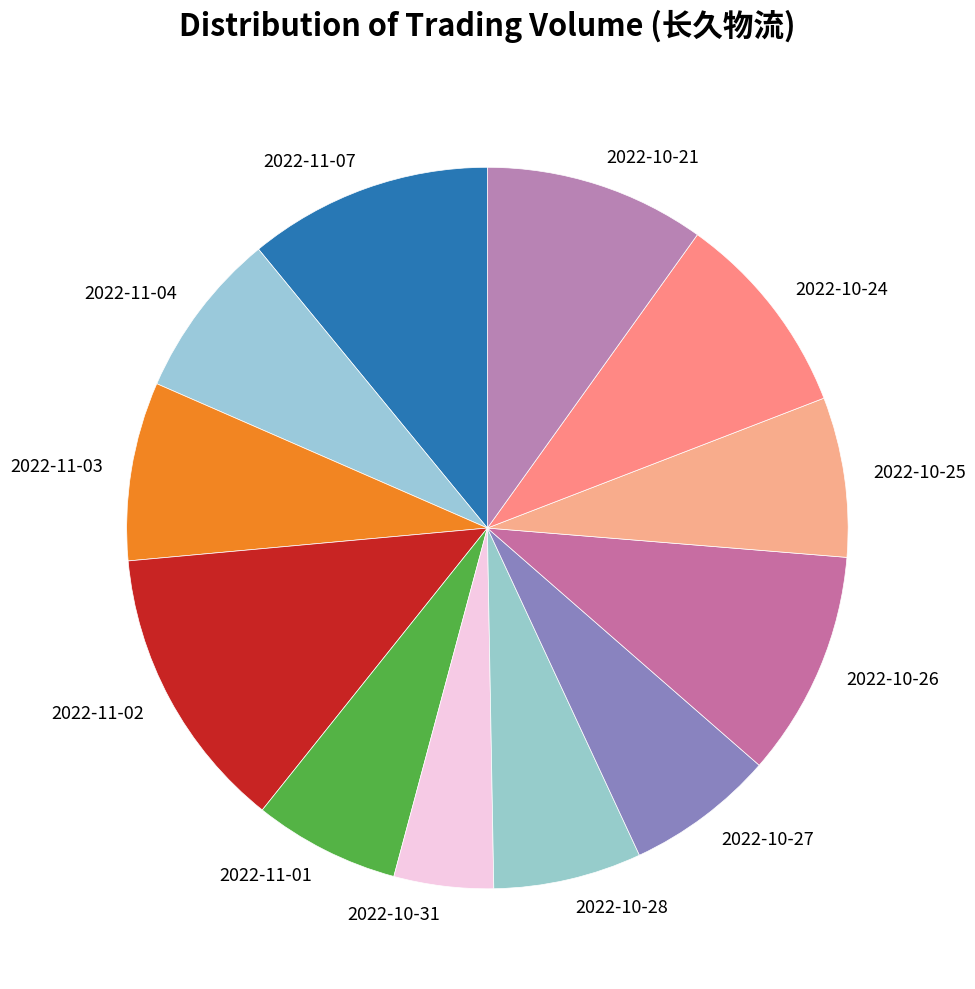

Is there a majority slice in this chart?

No